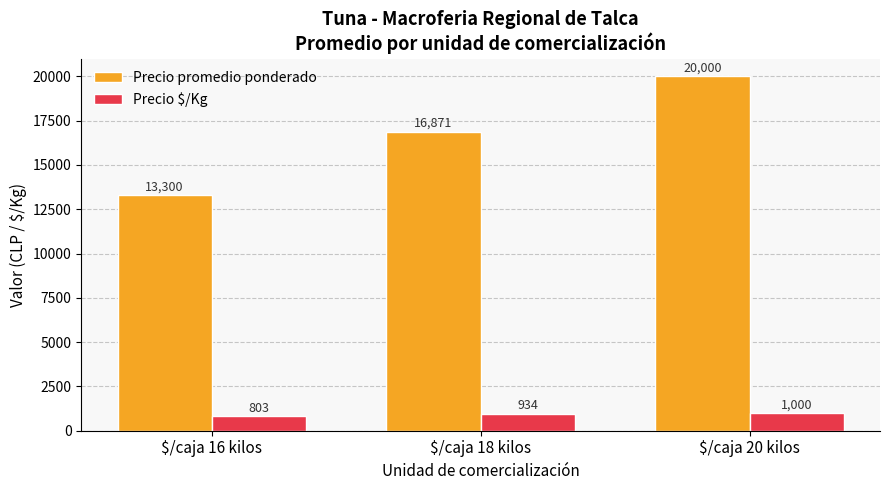

Which series has the largest total across all categories?

Precio promedio ponderado